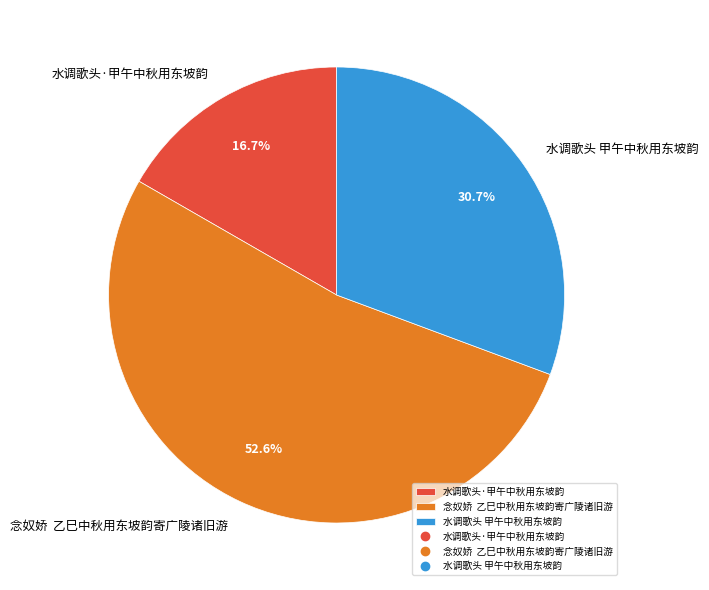

To the nearest percent, what portion does 水调歌头 甲午中秋用东坡韵 represent?

31%